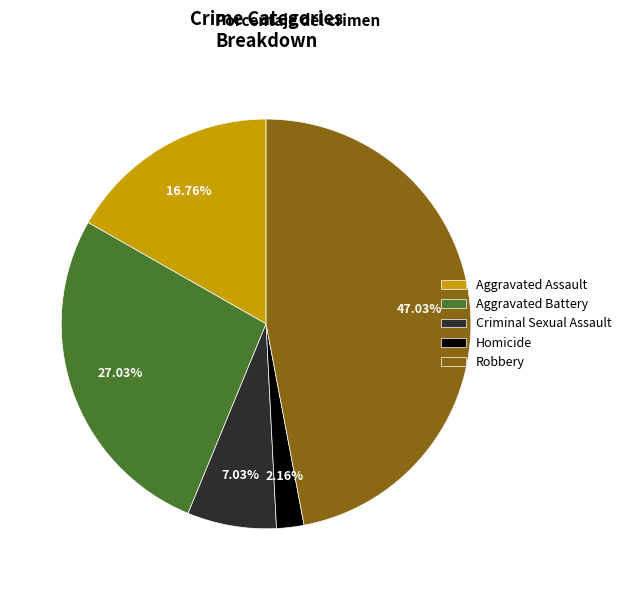

Between Robbery and Aggravated Assault, which is larger?

Robbery